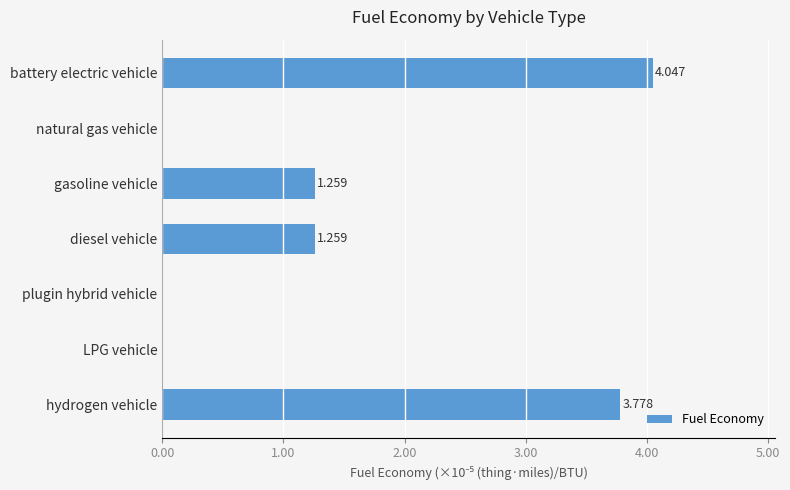

Are the bars horizontal?

Yes